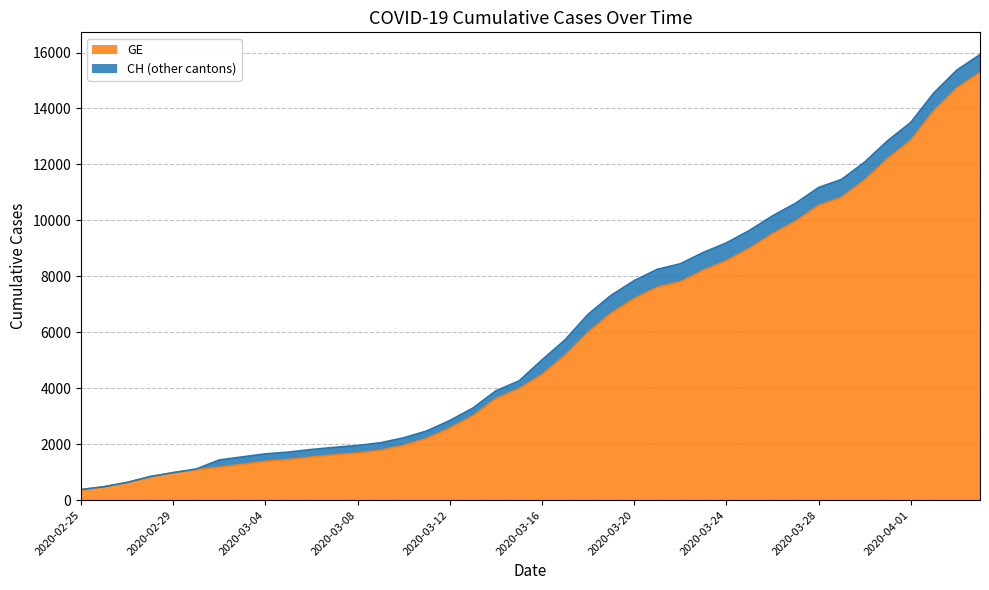

How many data points in CH are less than 5012?

20